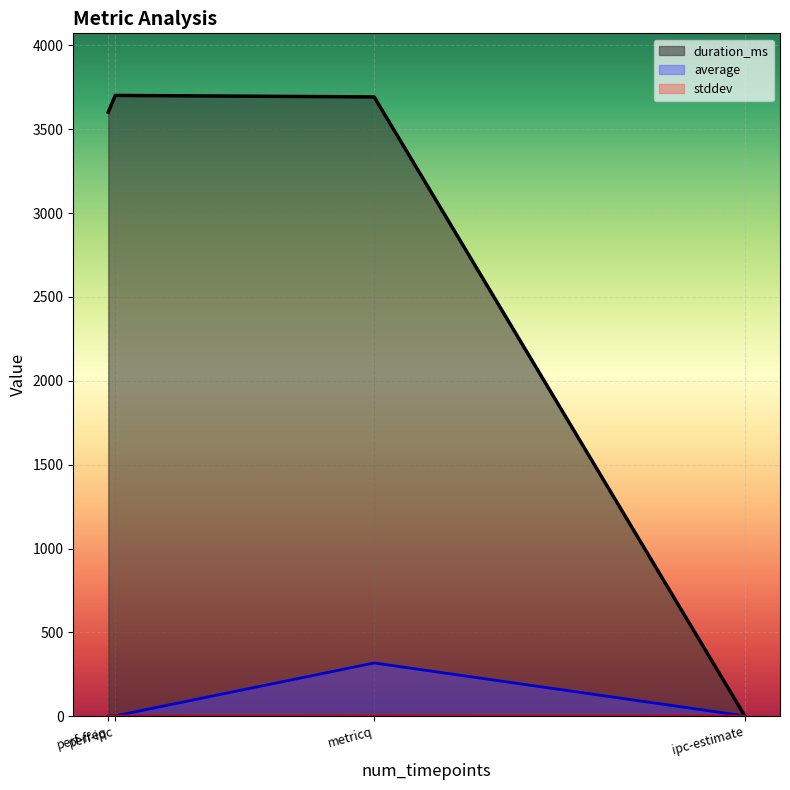

What is the maximum value for average?

317.7